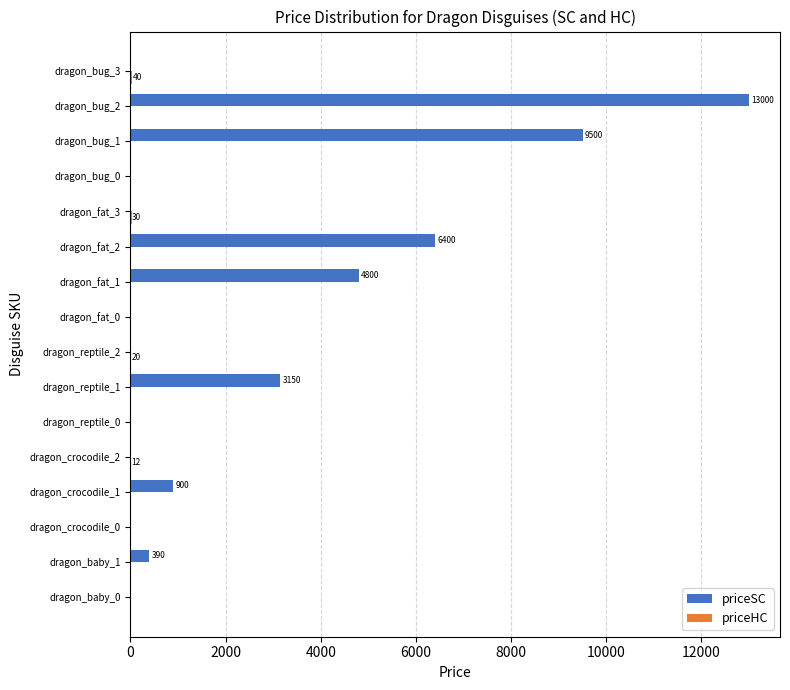

At which category is the sum across all series the highest?

dragon_bug_2